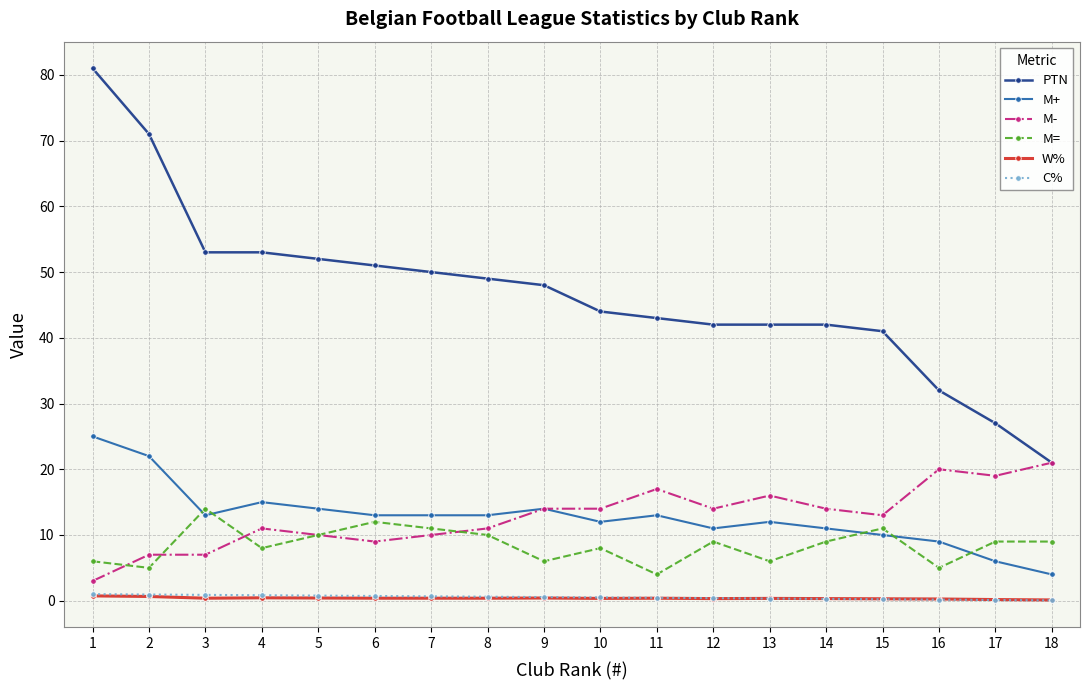

What is the maximum value shown in the chart?

81.0